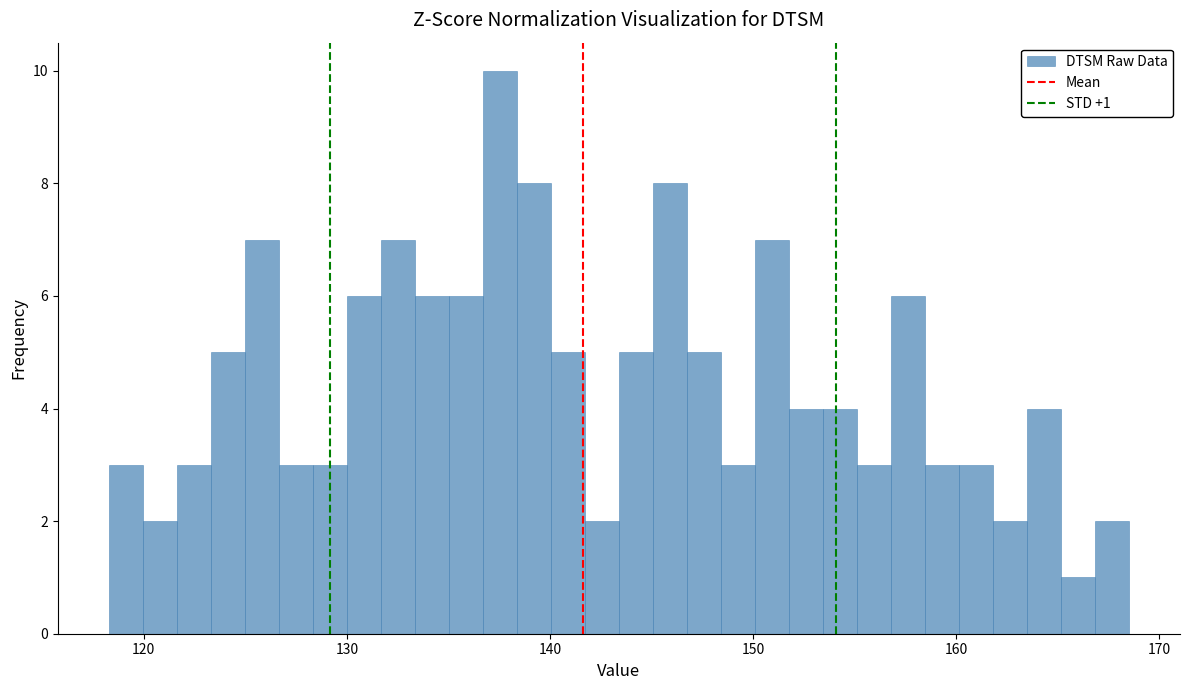

Around what value on the x-axis is the tallest bar? Give the approximate position of its centre, as read against the axis.

138